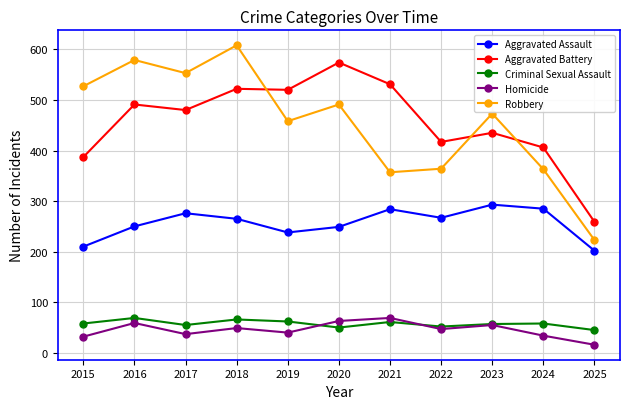

Which category has the lowest value in the Aggravated Battery series?

2025